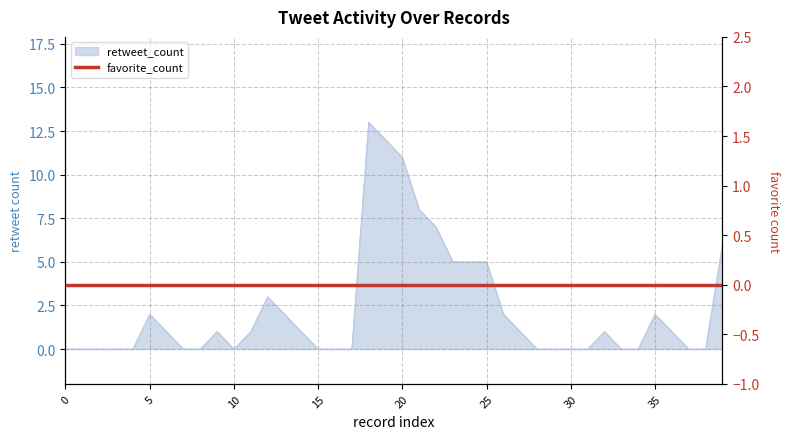

Reading left to right, extract all data points from this chart.

0	0	0	0	0	2	1	0	0	1	0	1	3	2	1	0	0	0	13	12	11	8	7	5	5	5	2	1	0	0	0	0	1	0	0	2	1	0	0	6